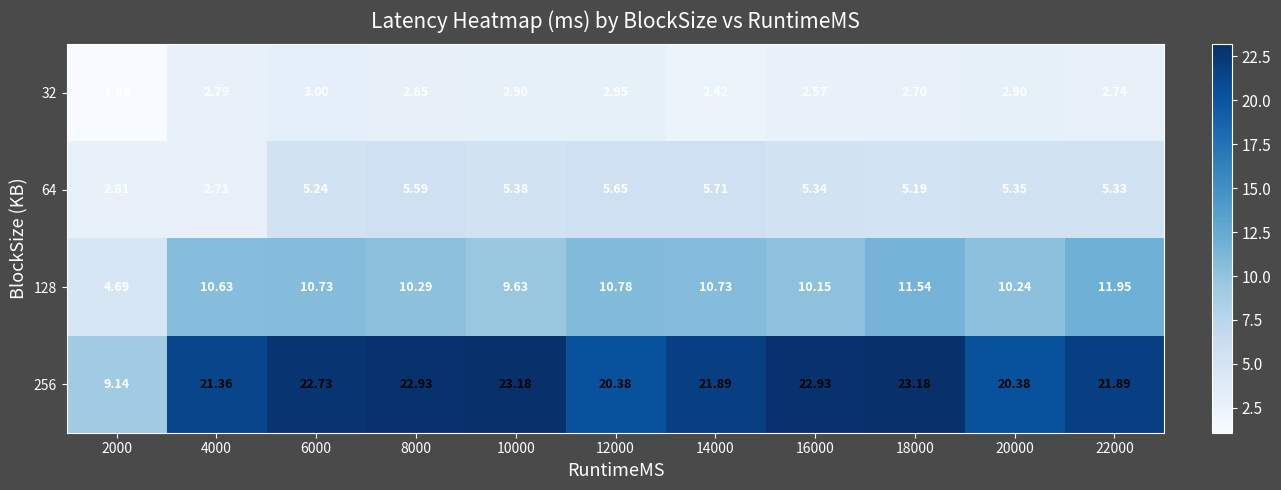

Is the value of 128 at 8000 greater than the value of 32 at 4000?

Yes